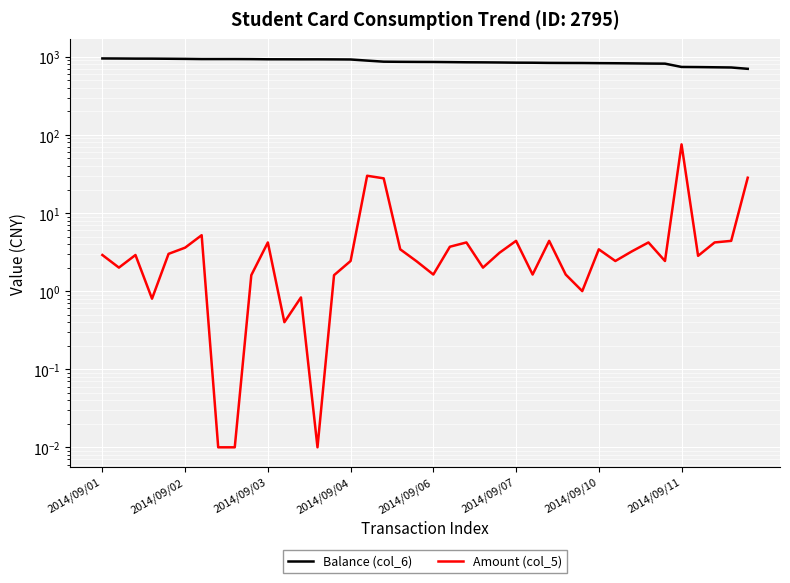

True or false: Amount (col_5) and Balance (col_6) cross at least once.

False